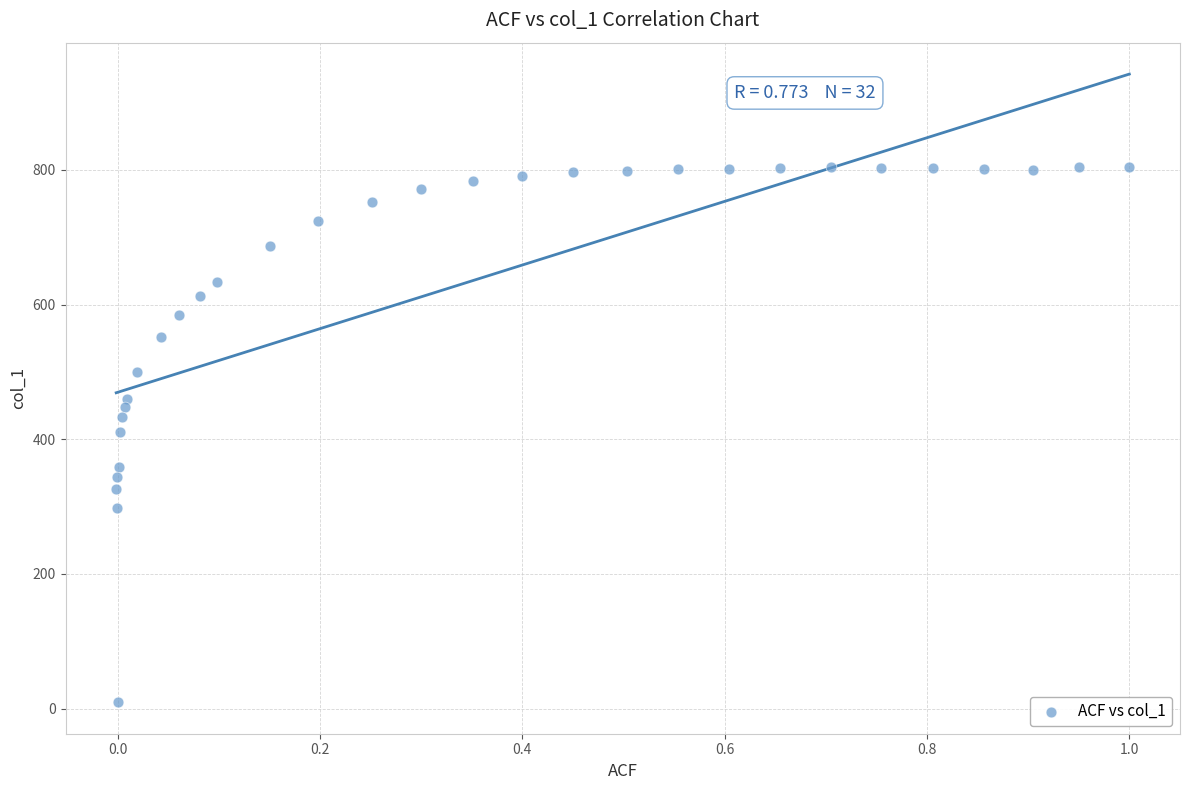

What is the range of Y values (max minus min)?

794.3